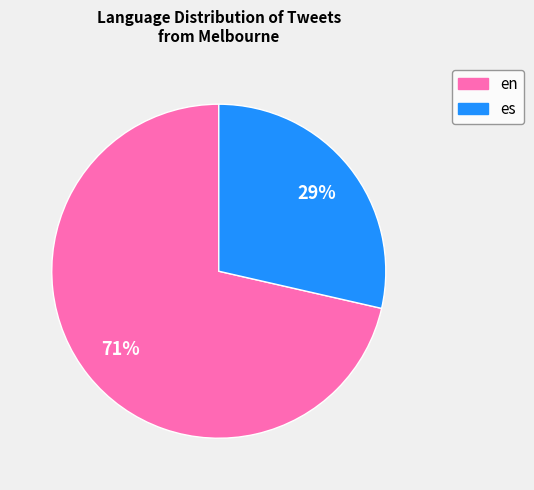

To the nearest percent, what portion does es represent?

29%